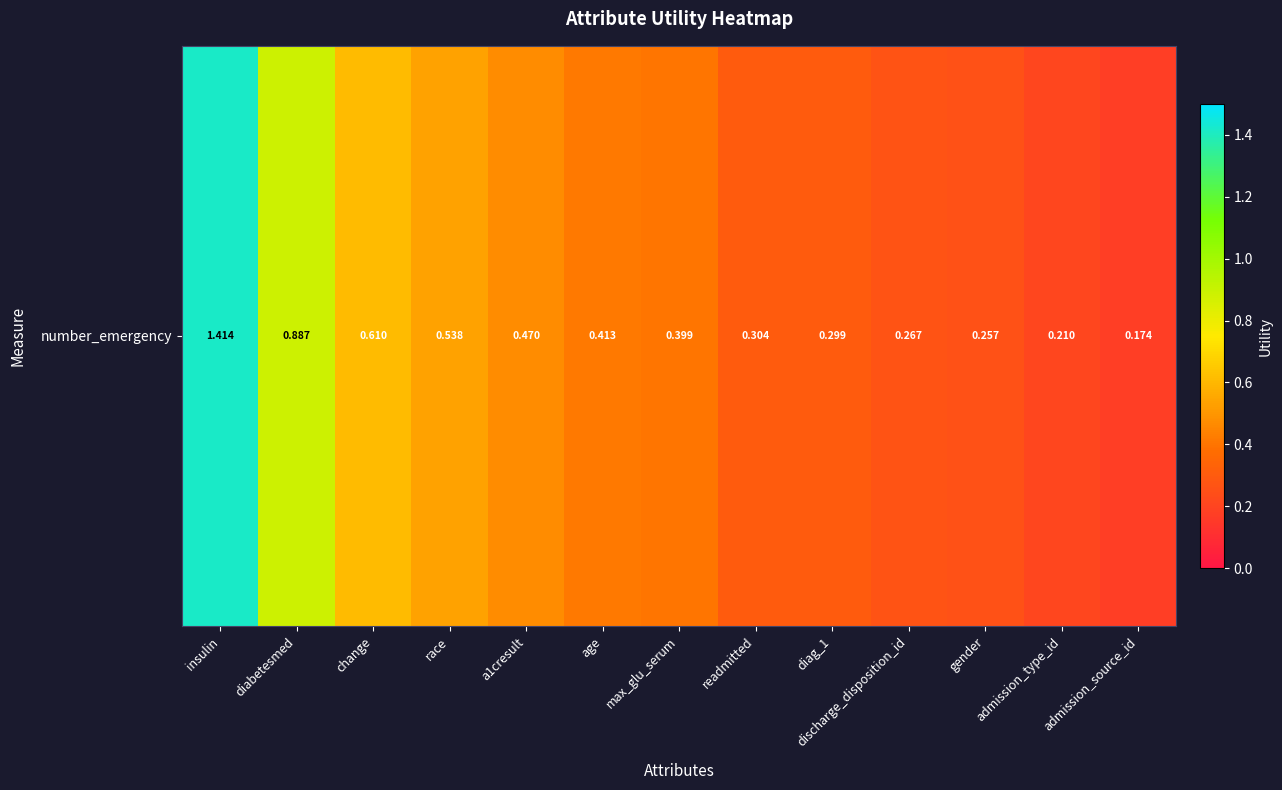

Read the value at readmitted.

0.3